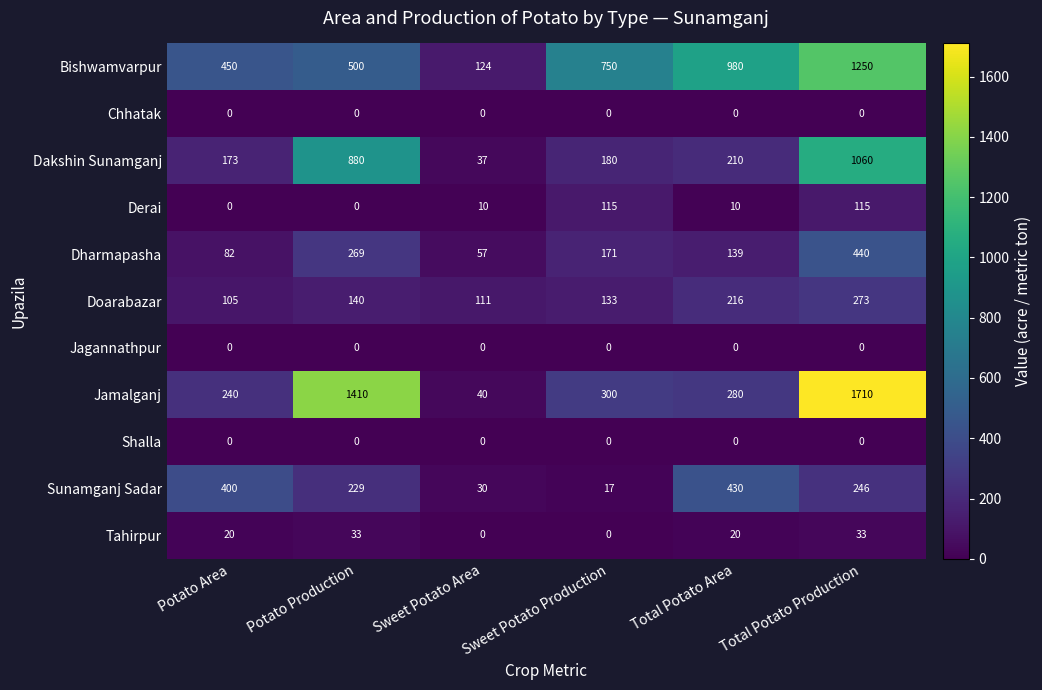

What is the approximate value of Derai at Sweet Potato Area?

10